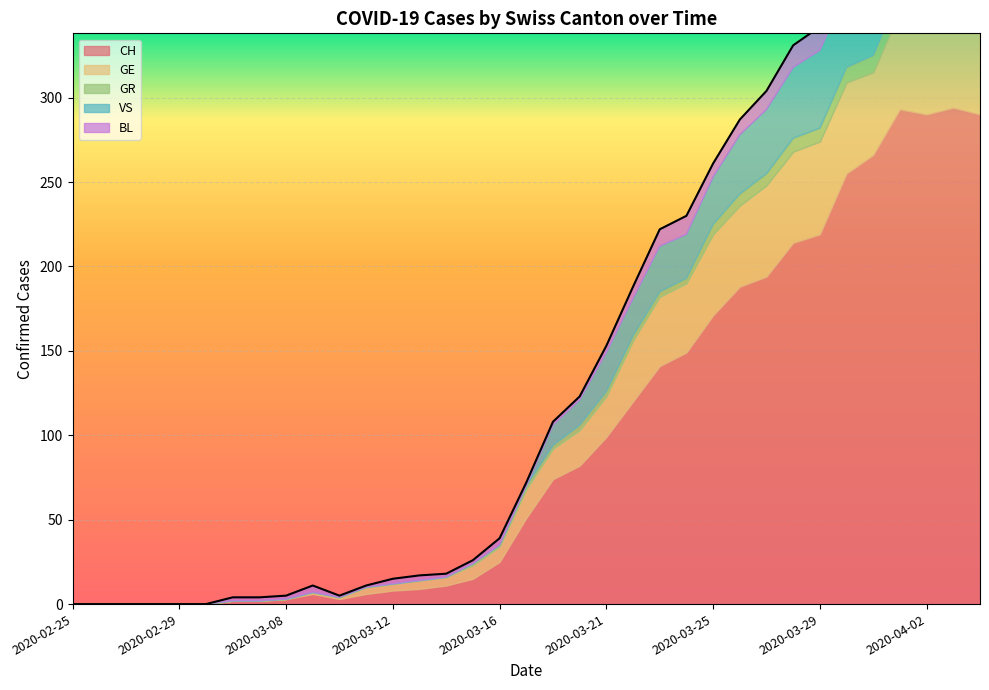

What is the spread (max minus min) of values at 2020-03-29?

211